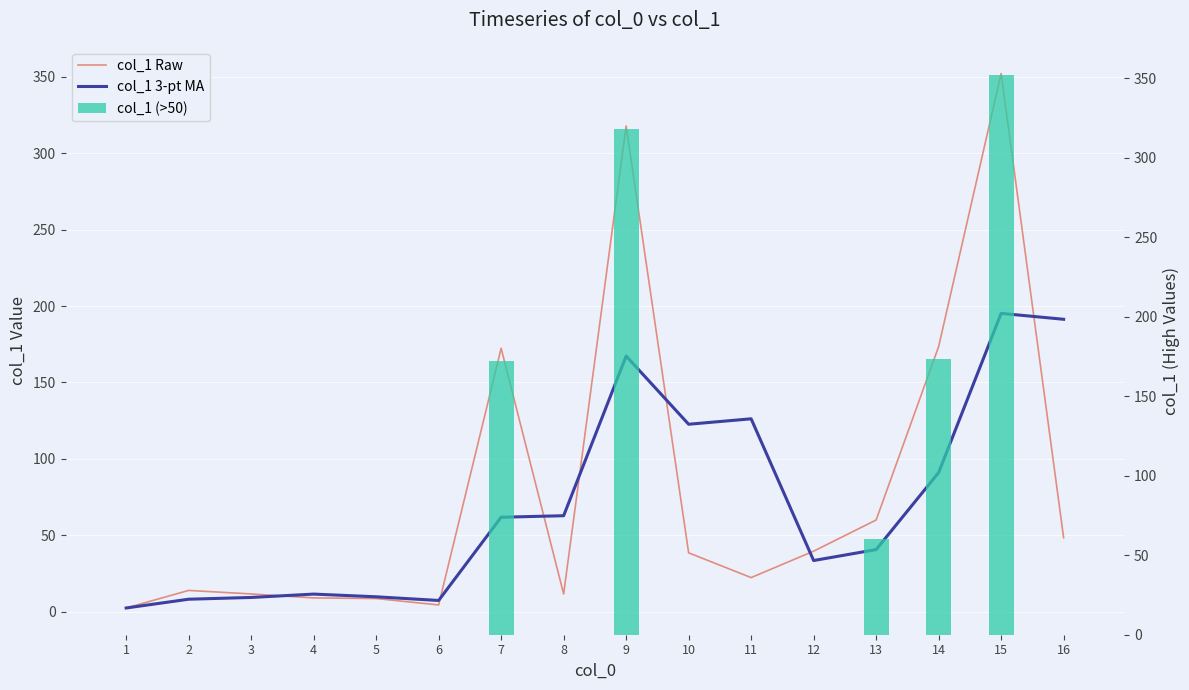

What is the approximate value of col_1 3-pt MA at 14?

91.0